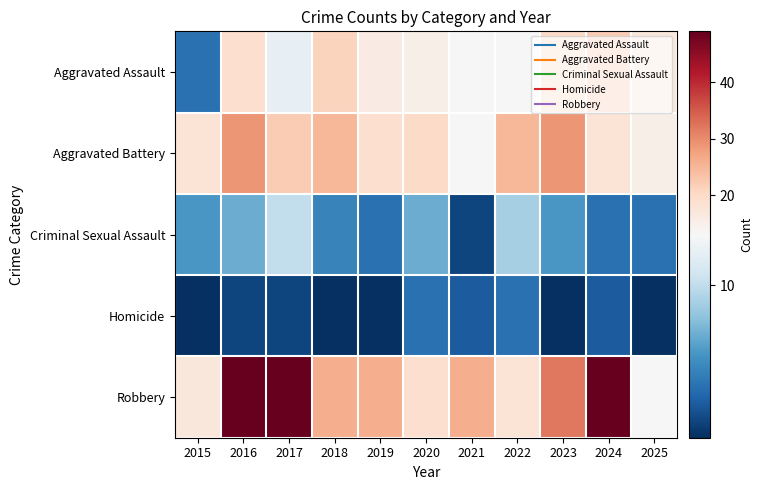

How many series are shown in this chart?

5